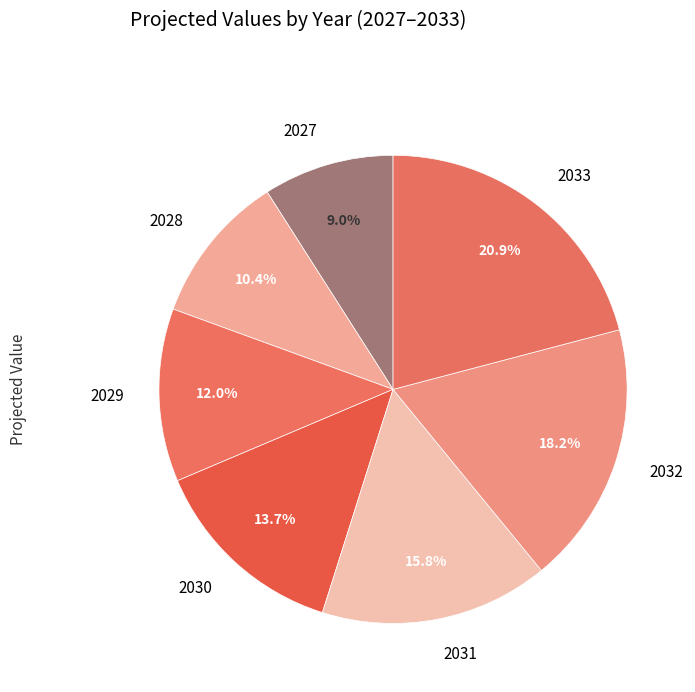

To the nearest percent, what is the difference between the 2028 and 2027 slice percentages?

1%